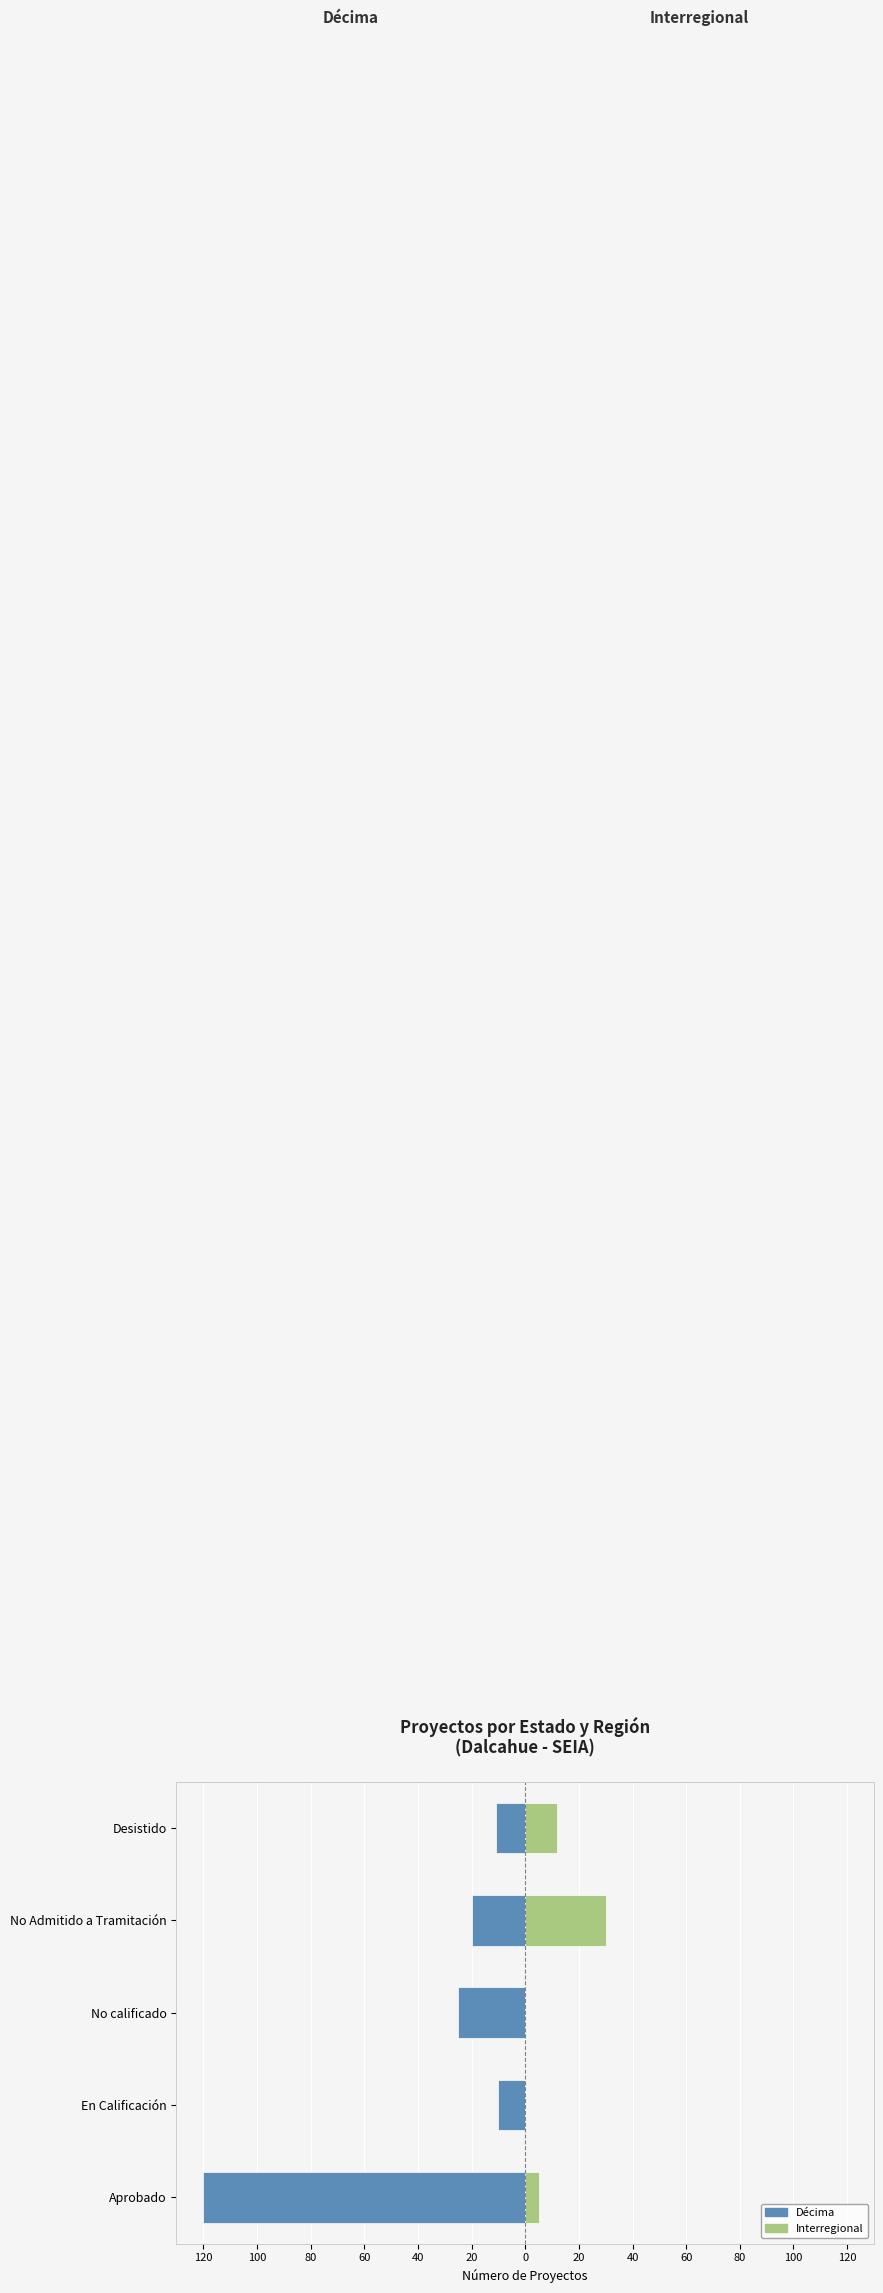

Which series has the largest range (max minus min)?

Décima